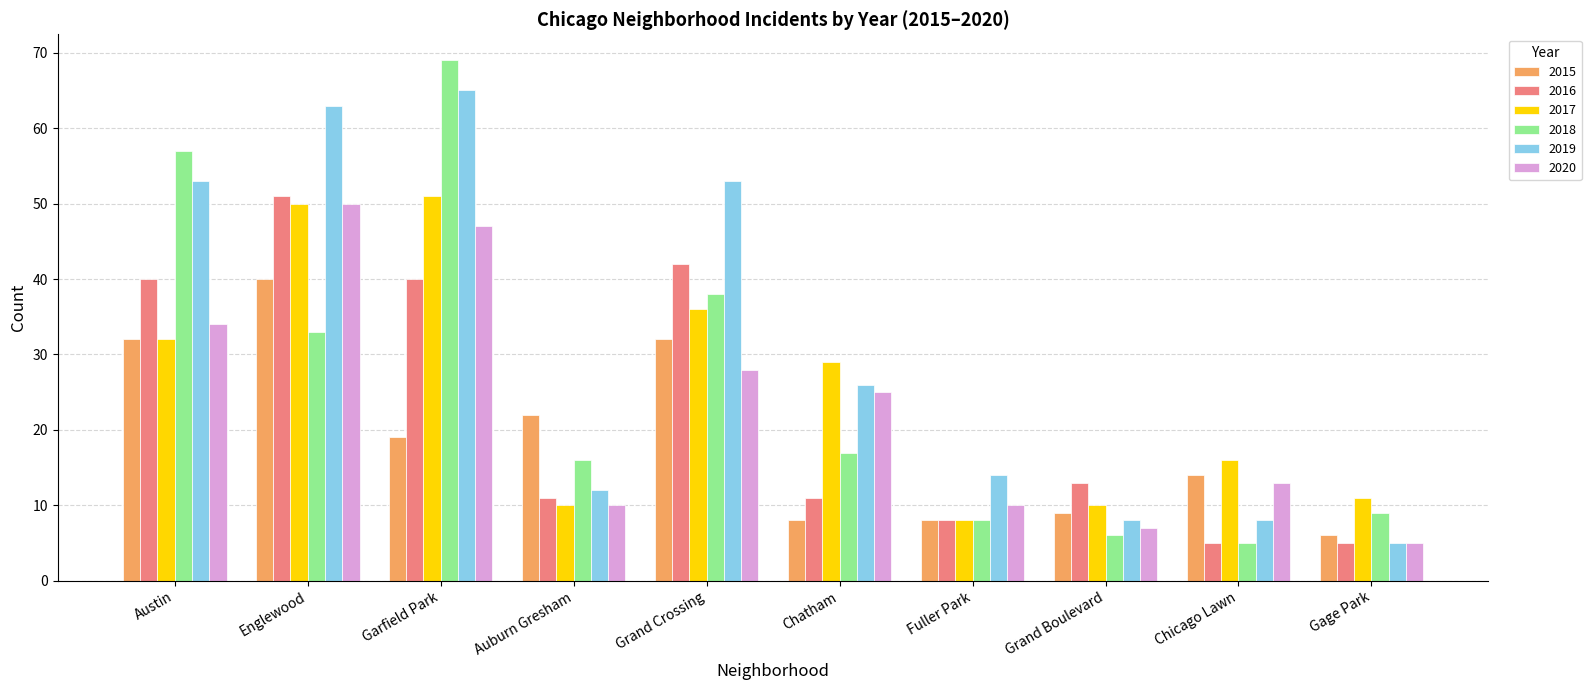

What is the total value across all series at Austin?

248